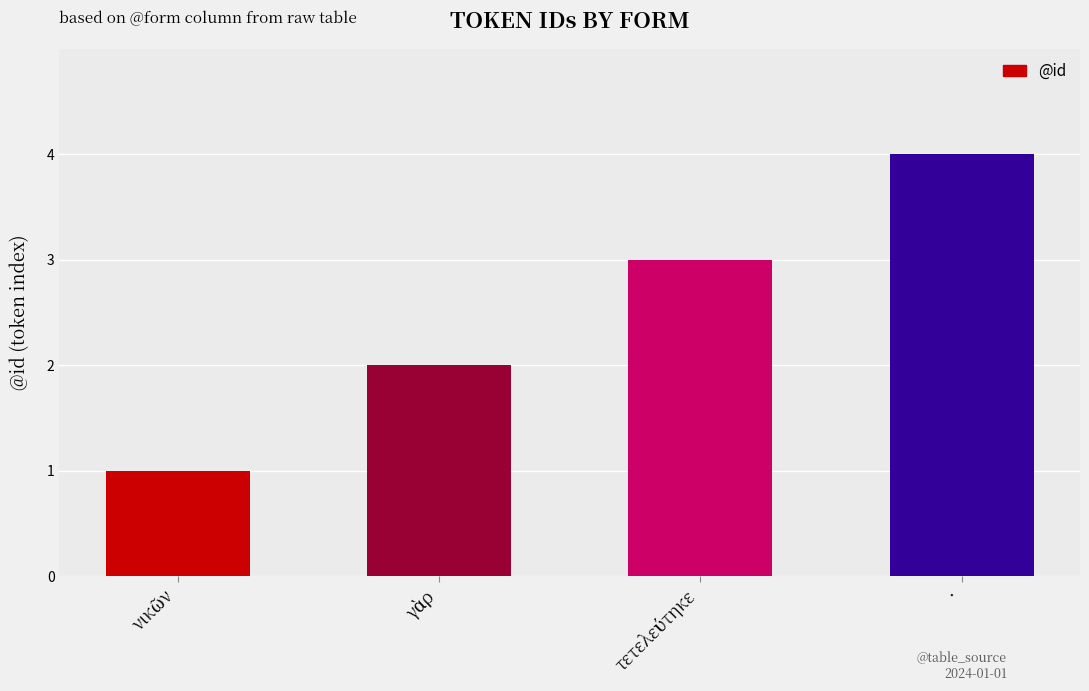

What is the label of the 4th bar from the left?

·